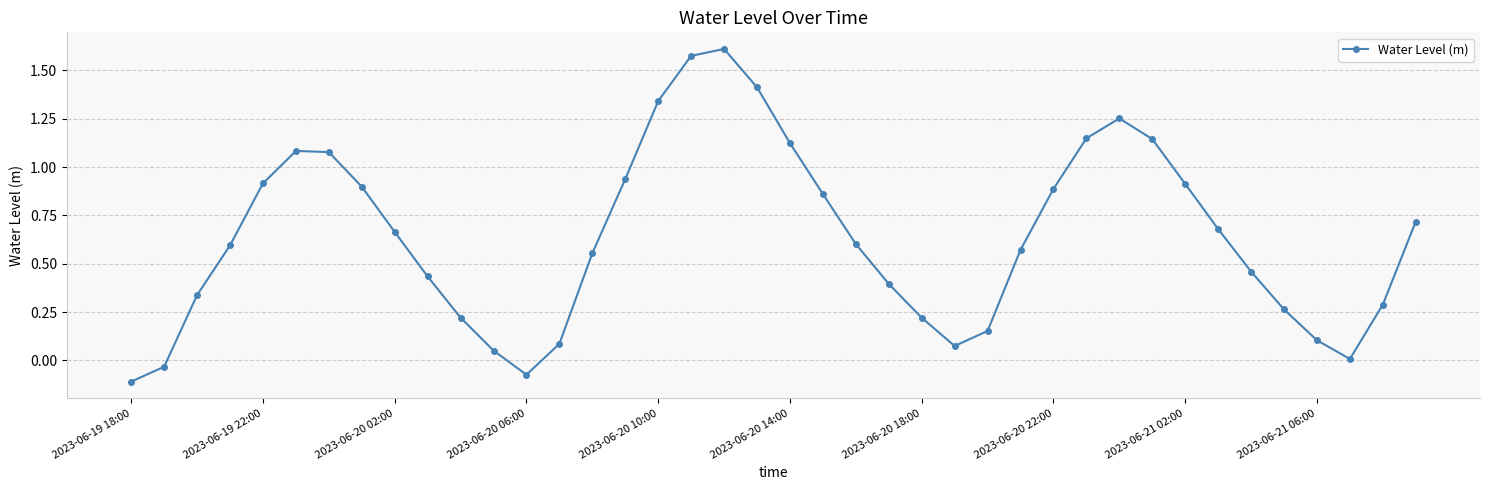

True or false: there are more than 1 points higher than both neighbors.

True